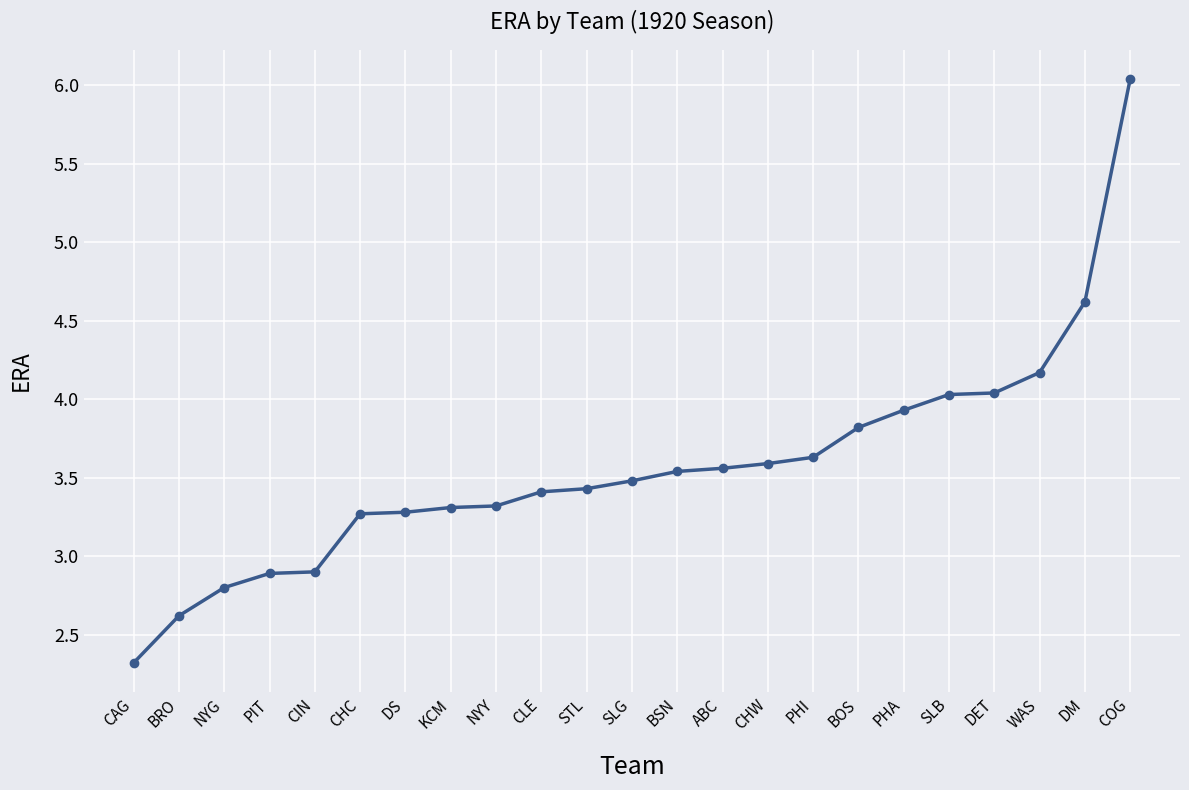

What is the change in value from PHA to COG?

+2.1